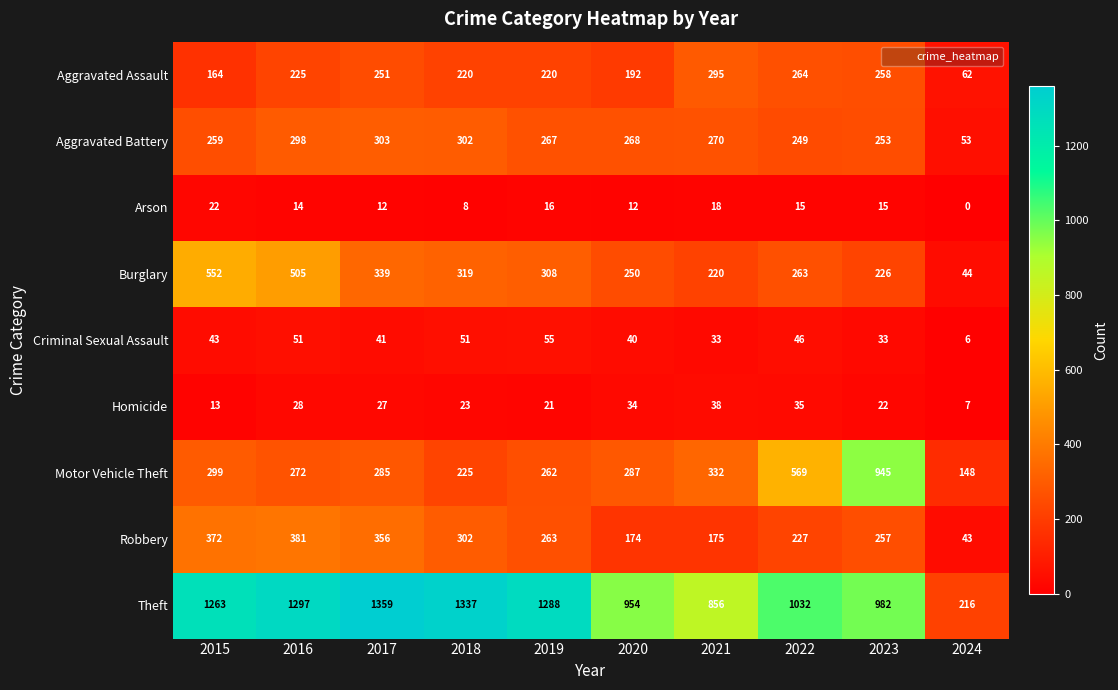

What is the difference between the highest and lowest values at 2016?

1283